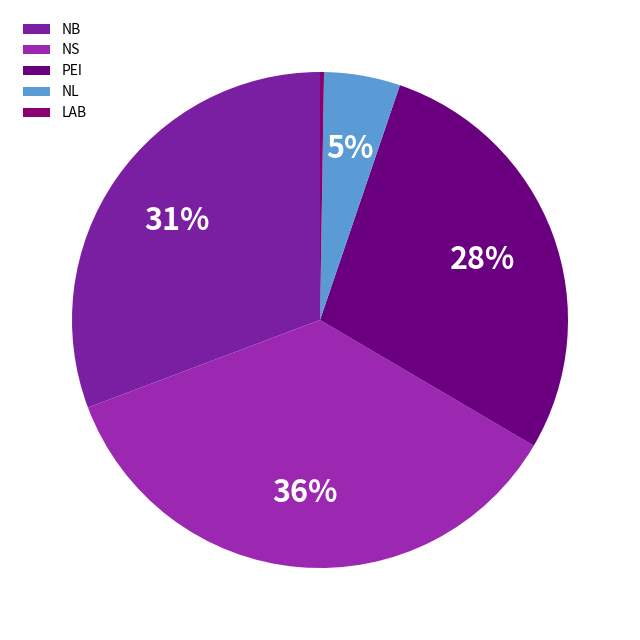

To the nearest percent, what is the combined percentage of LAB and NB?

31%